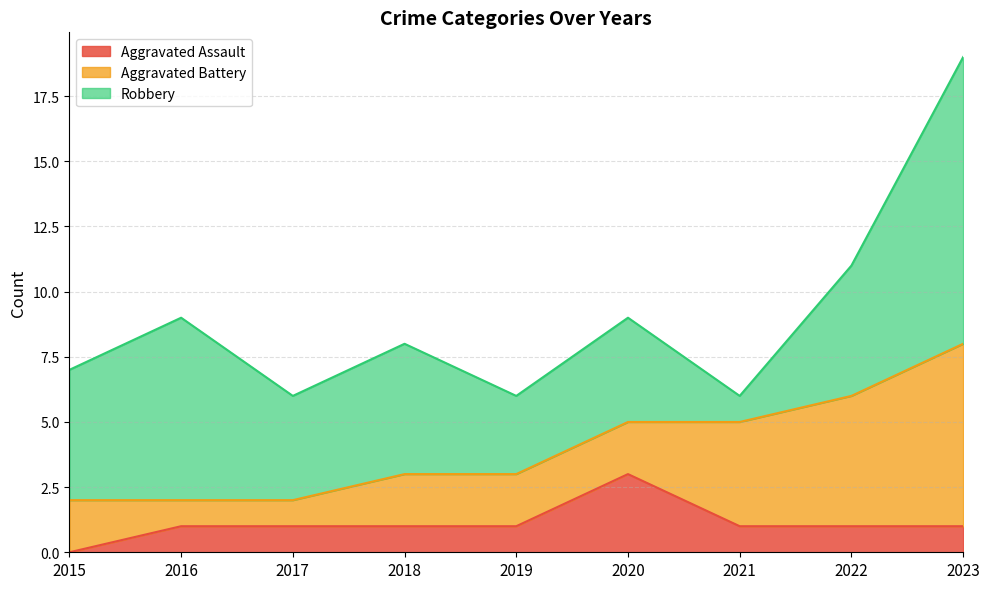

Does the chart display data point markers on the line(s)?

No